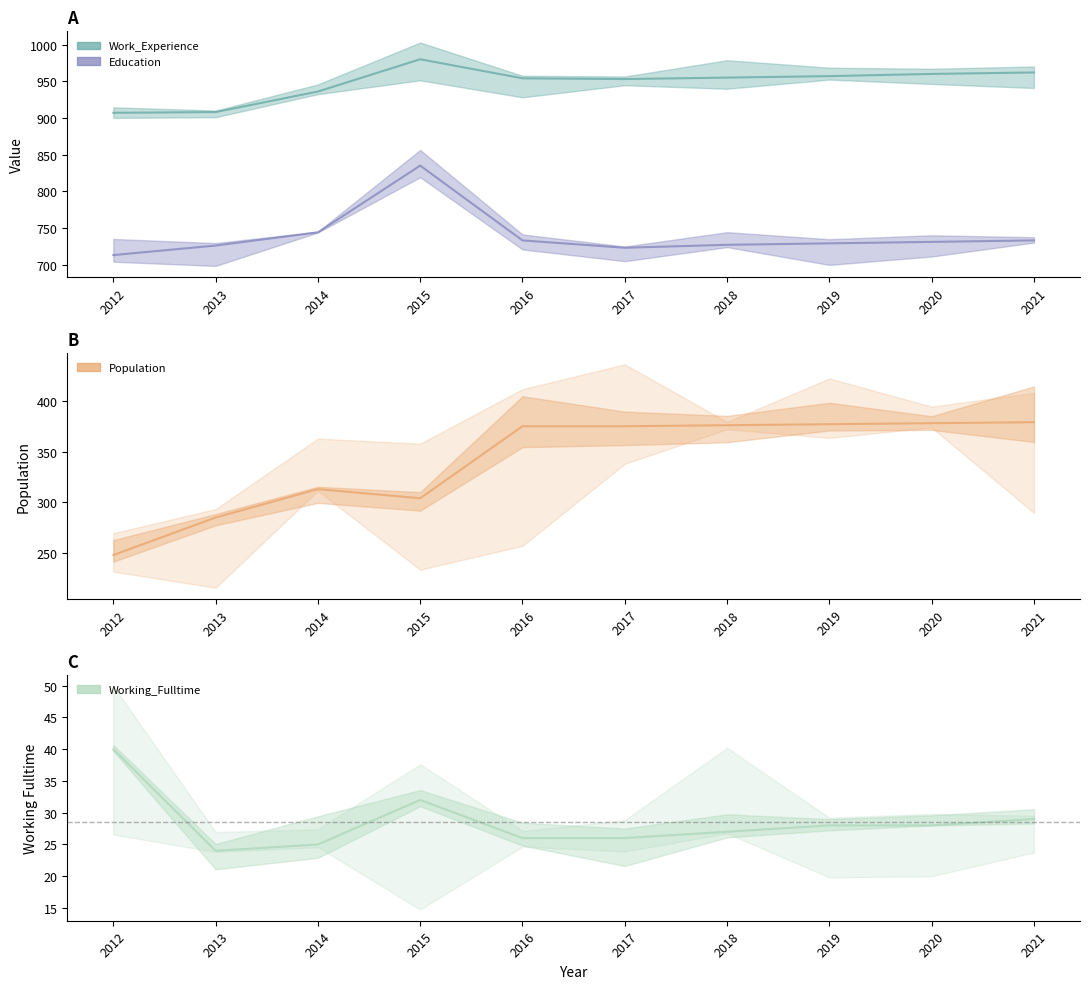

List the series in order of their overall mean, highest first.

Work_Experience, Education, Population, Working_Fulltime